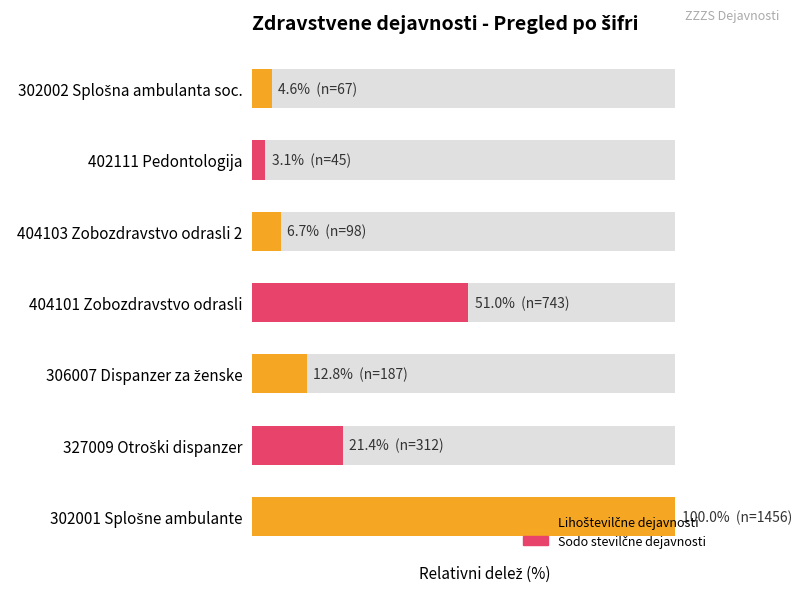

What is the greatest value displayed?

100.0